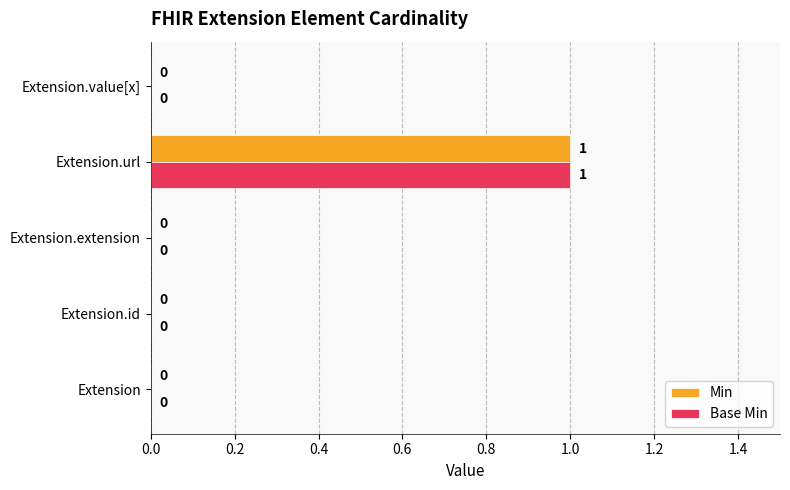

At which label does Min reach its peak?

Extension.url